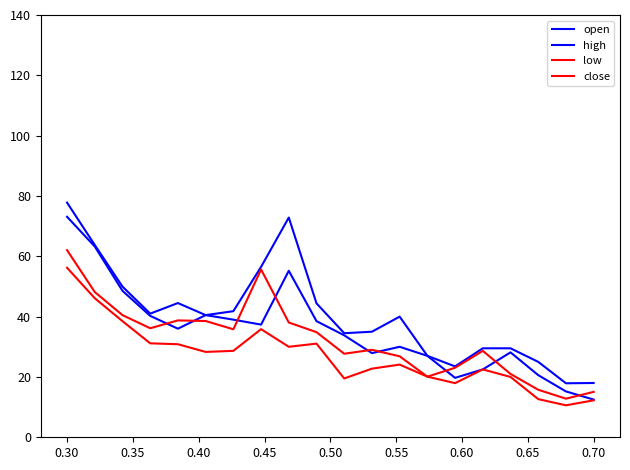

What is the value of the close point at the 14th from the left?

20.1